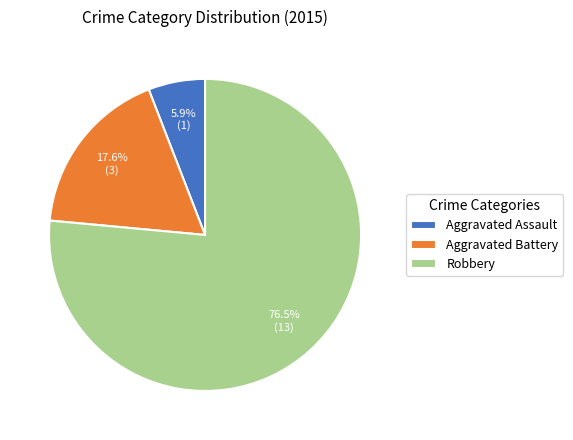

How many segments does this pie chart have?

3